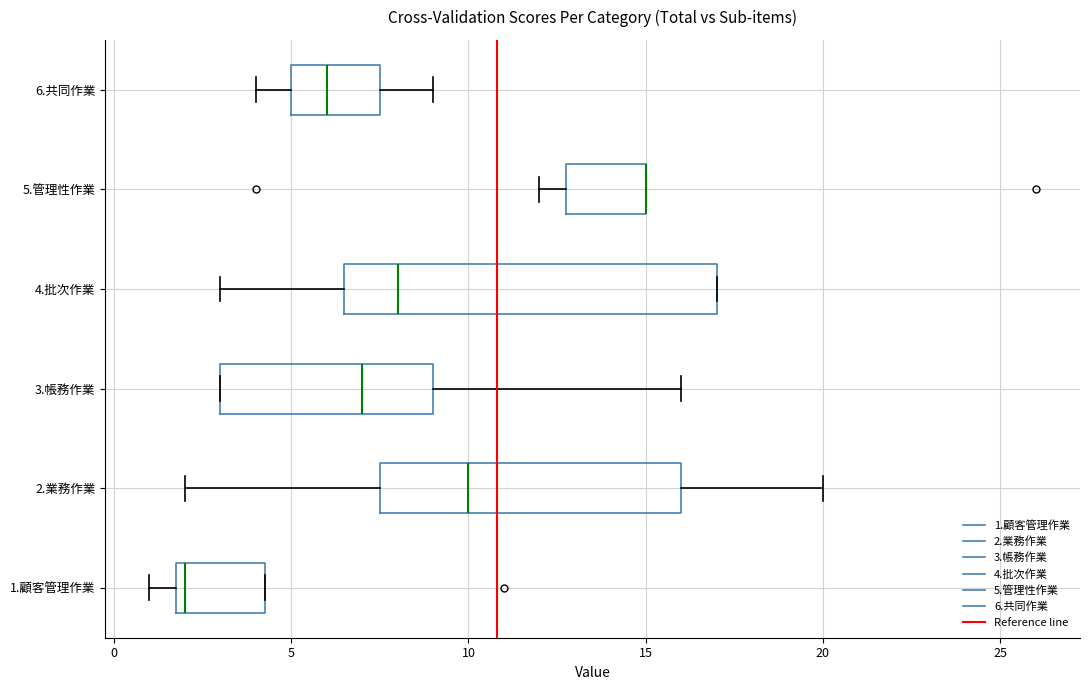

Reading bottom to top, transcribe this box plot: for each box, give where its median line is, the range the box spans, and where its two whiskers end, as read against the x-axis. The values are not printed on the chart, so give them approximately, as read against the axis.

1.顧客管理作業: median 2.0 (just right of the box's left edge), box 2.0 to 4.5, whiskers 1.0 to 4.5
2.業務作業: median 10.0, box 7.5 to 16.0, whiskers 2.0 to 20.0
3.帳務作業: median 7.0, box 3.0 to 9.0, whiskers 3.0 to 16.0
4.批次作業: median 8.0, box 6.5 to 17.0, whiskers 3.0 to 17.0
5.管理性作業: median 15.0 (drawn on the box's right edge), box 13.0 to 15.0, whiskers 12.0 to 15.0
6.共同作業: median 6.0, box 5.0 to 7.5, whiskers 4.0 to 9.0